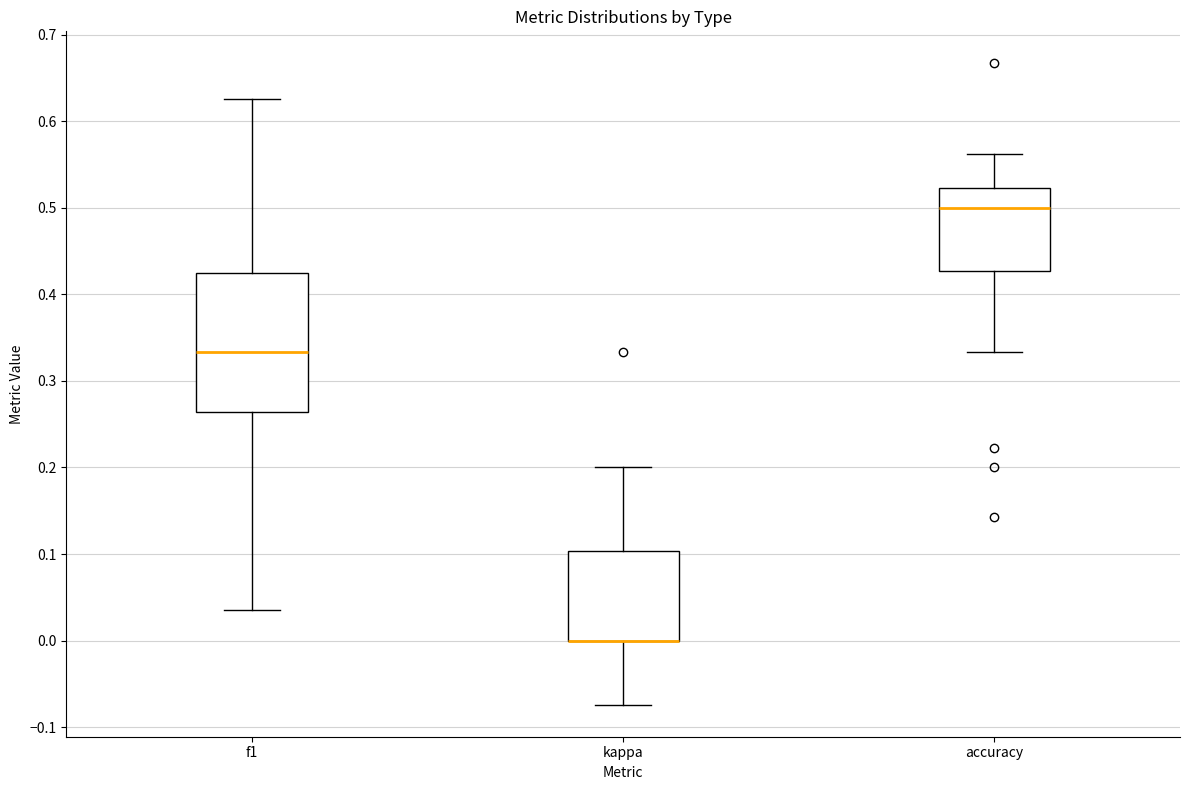

Reading left to right, read every box against the y-axis: the position of its median line, the range the box covers, and the ends of its whiskers. The values are not printed on the chart, so give them approximately, as read against the axis.

f1: median 0.33, box 0.26 to 0.42, whiskers 0.04 to 0.63
kappa: median 0.00 (drawn on the box's lower edge), box 0.00 to 0.10, whiskers -0.07 to 0.20
accuracy: median 0.50, box 0.43 to 0.52, whiskers 0.33 to 0.56